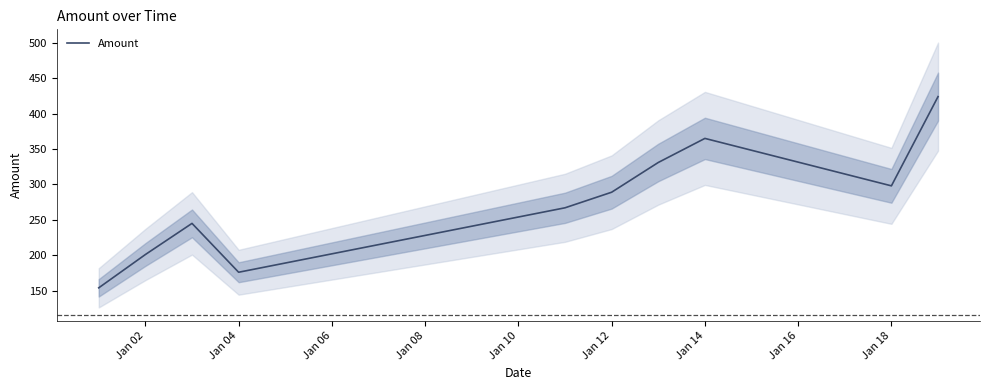

What is the minimum value for Amount?

154